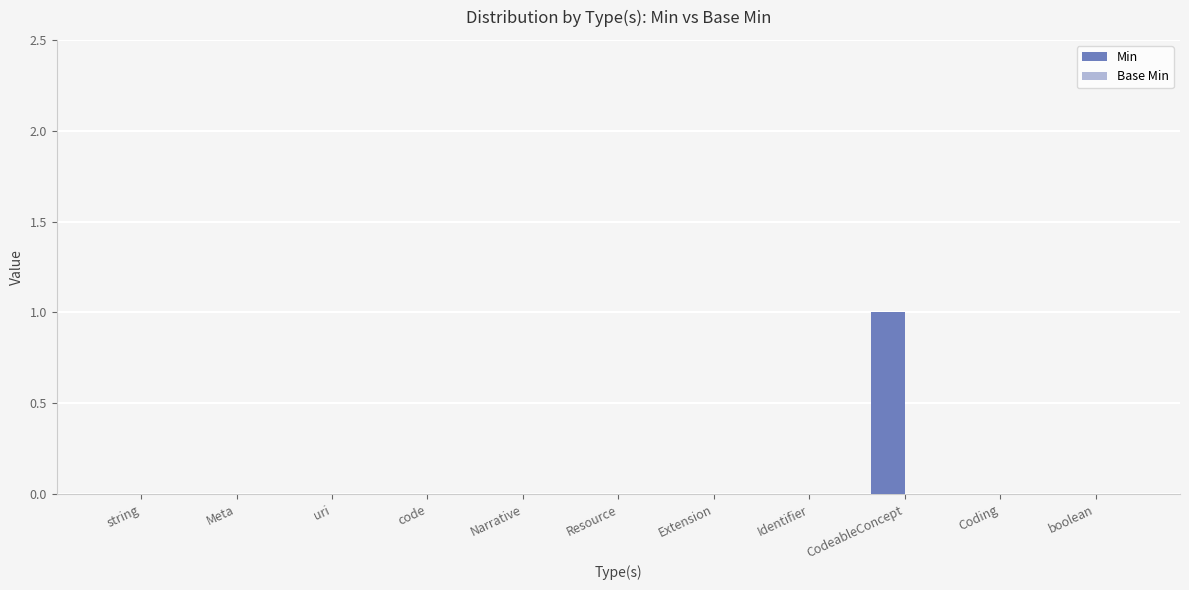

The chart shows a value of 0 at boolean. True or false?

True